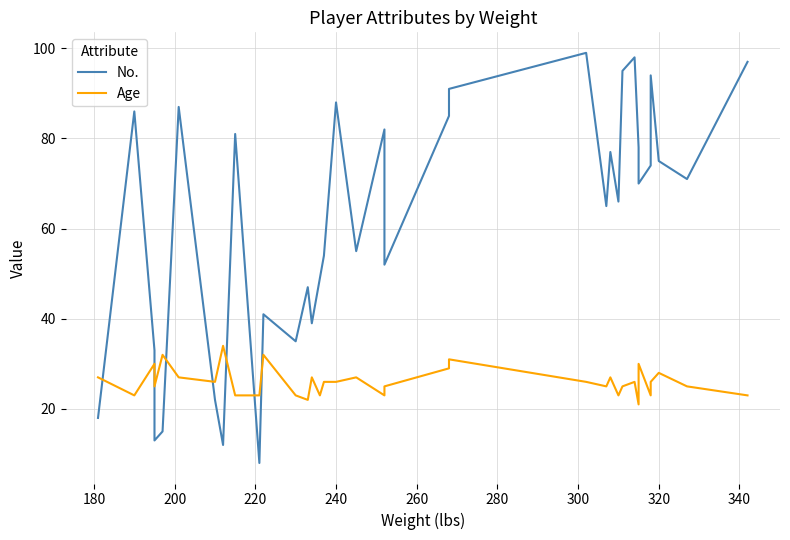

What is the maximum value for Age?

34